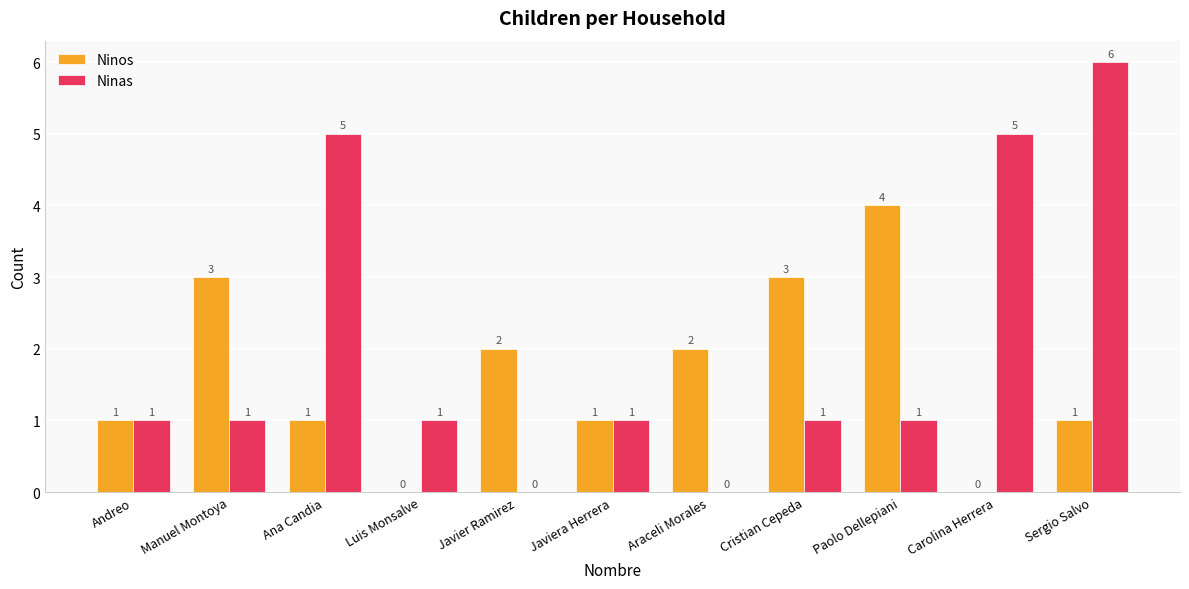

Which series changed the most between Javiera Herrera and Sergio Salvo?

Ninas